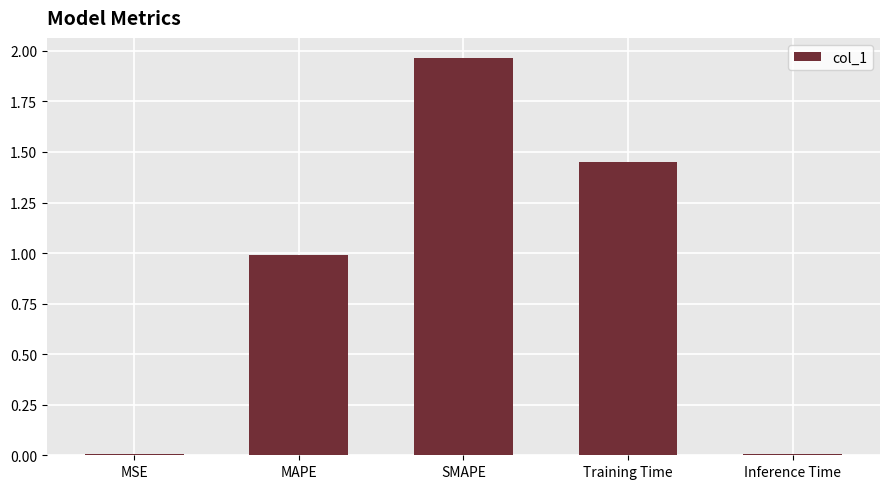

Which label corresponds to the largest value in the chart?

SMAPE